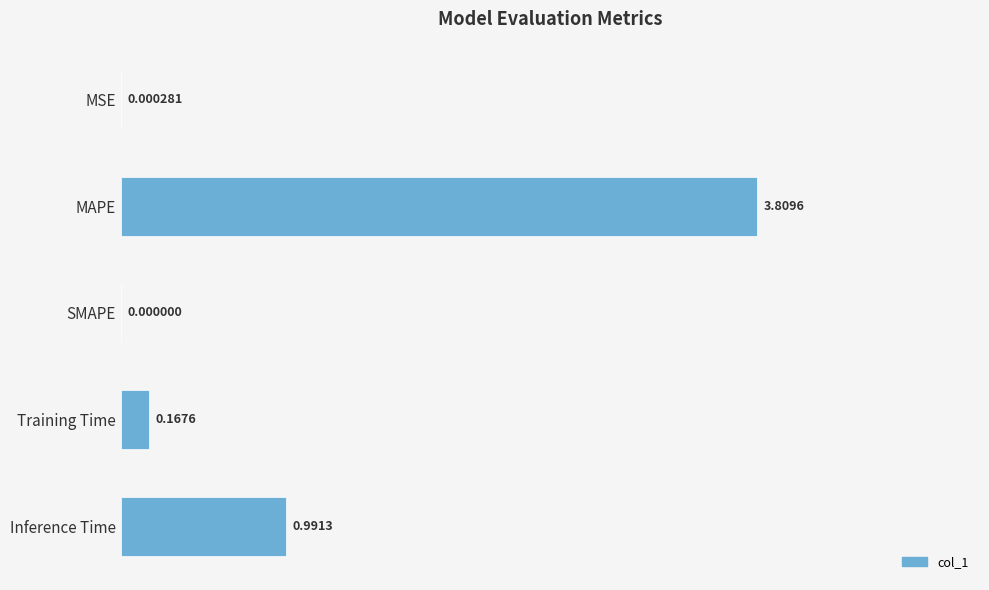

What is the sum of the values at Training Time and Inference Time?

1.2